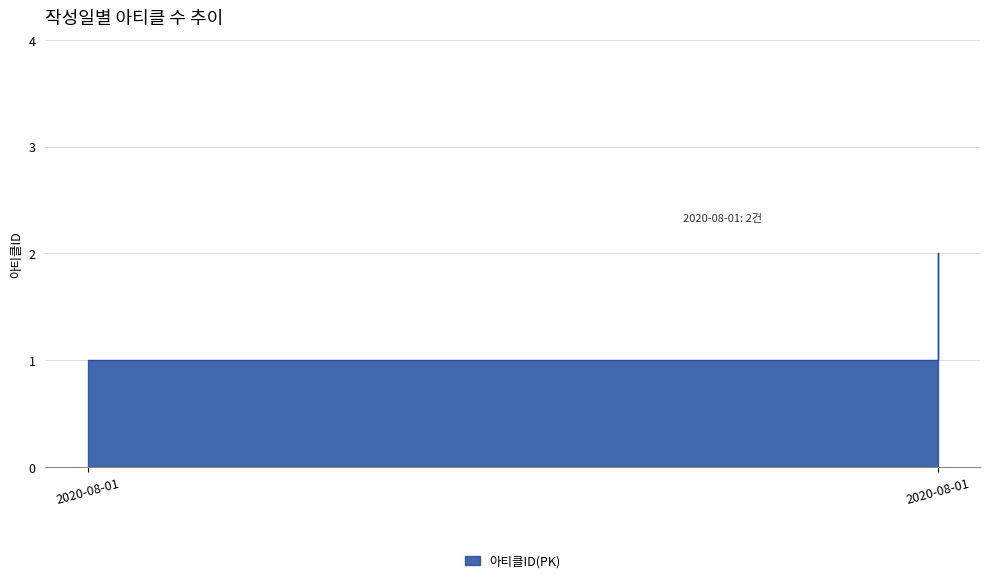

Read the value at 2020-08-01 14:24:00.

1